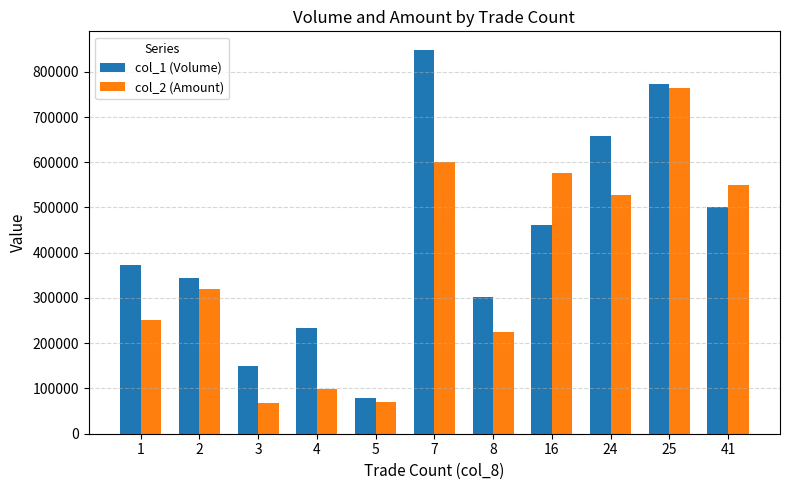

At which category is the sum across all series the highest?

25